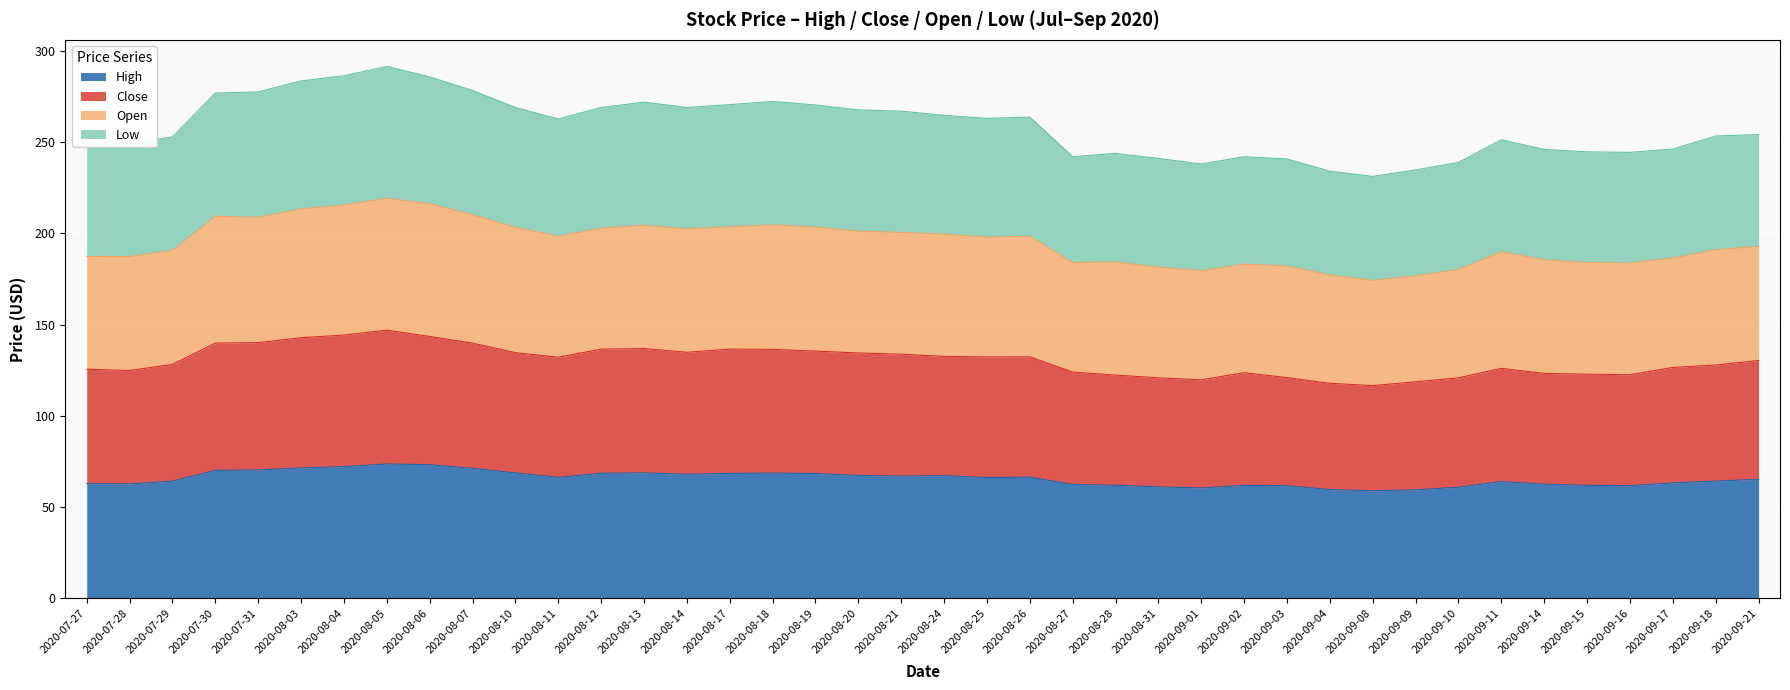

At 2020-08-26, list the series in order from largest to smallest.

Open, Low, Close, High